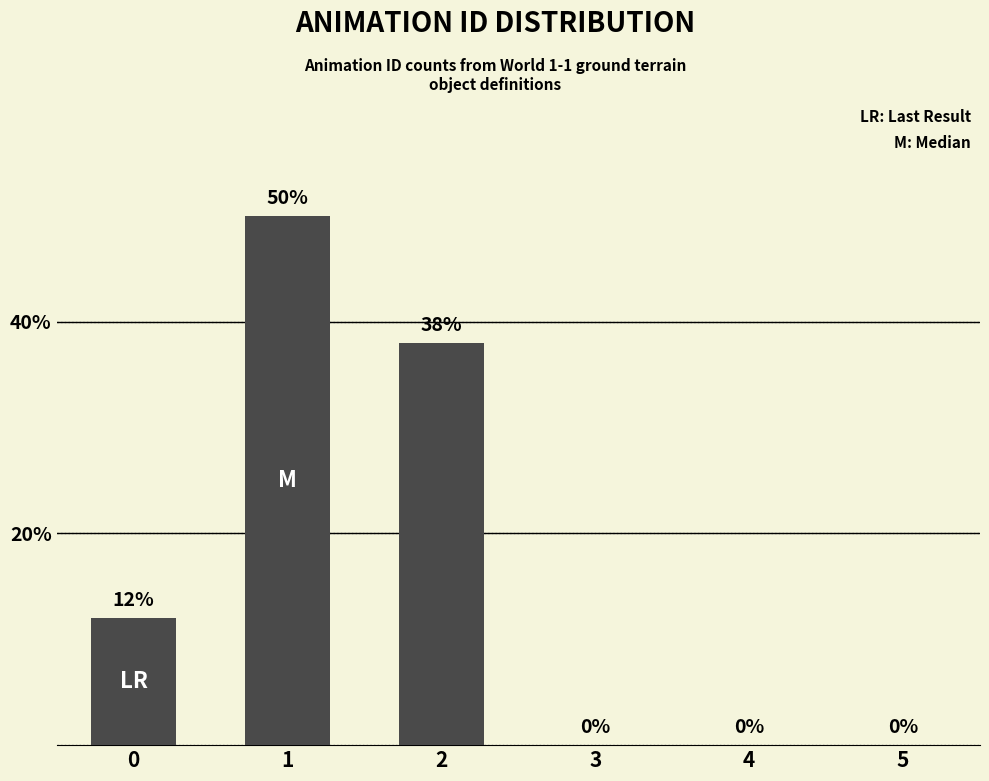

Does the chart contain stacked bars?

No